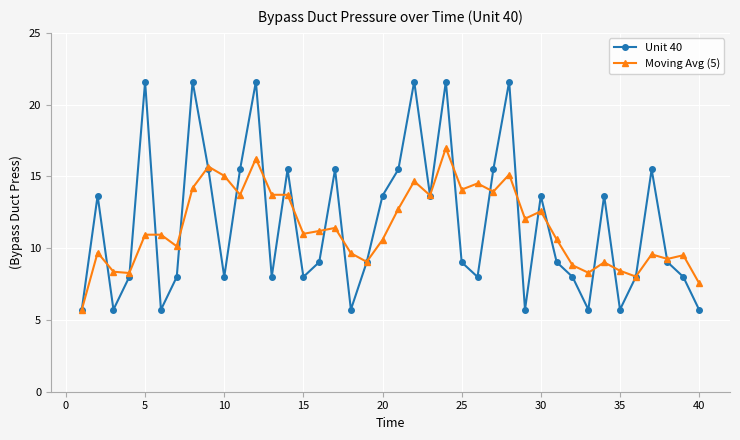

What is the minimum value for Moving Avg (5)?

5.7